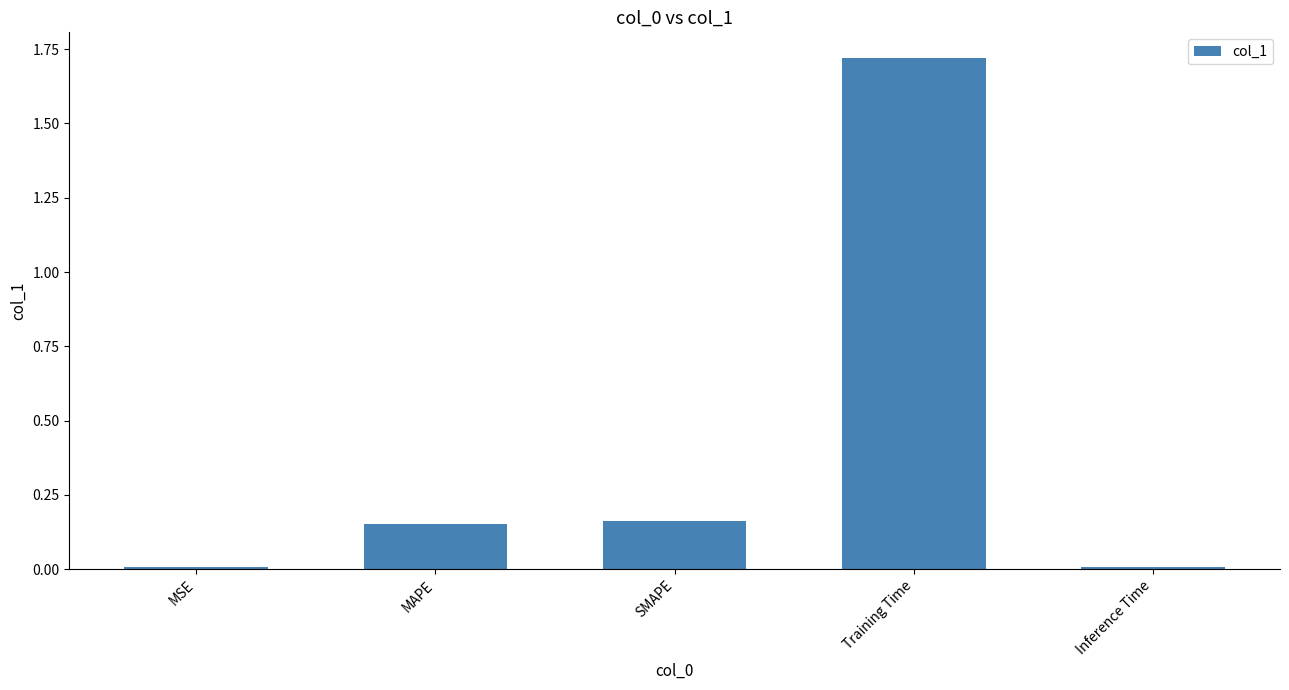

The value at SMAPE is 0.1. True or false?

False